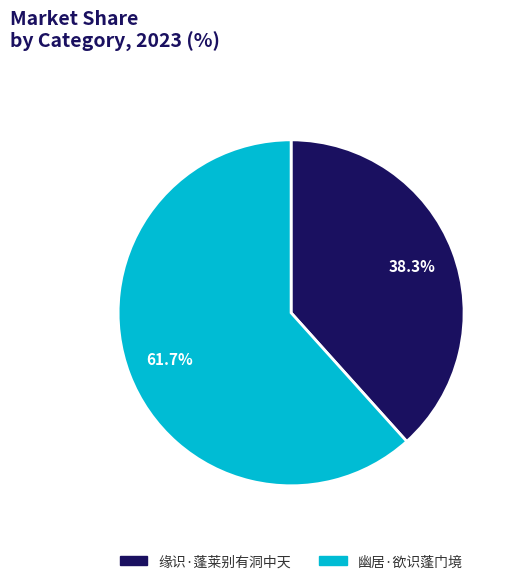

Is it true that 缘识·蓬莱别有洞中天 is 24% of the pie?

False